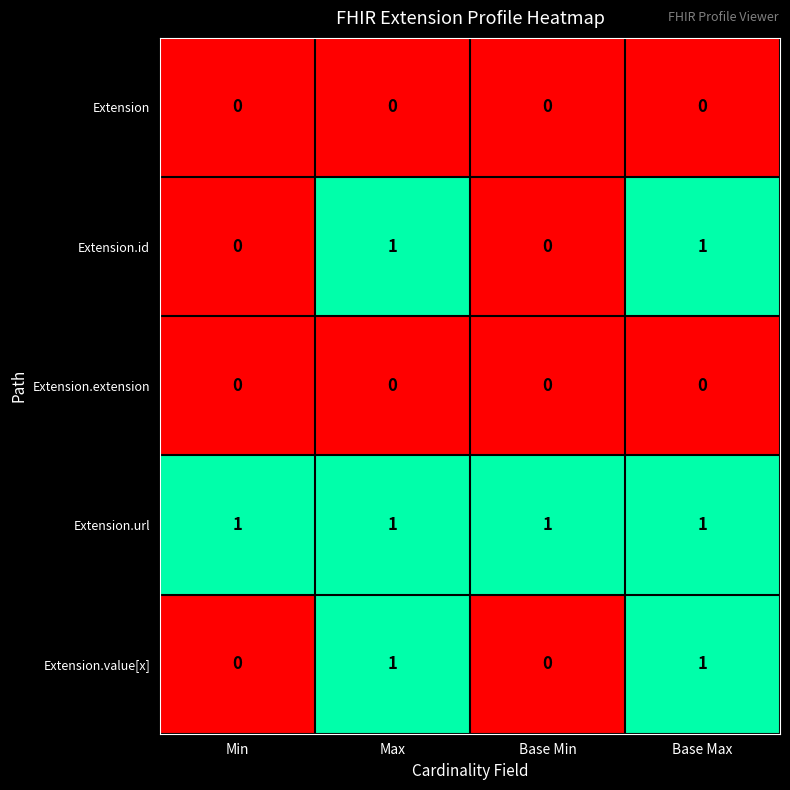

The Extension.value[x] series shows 1 at Base Max. True or false?

True